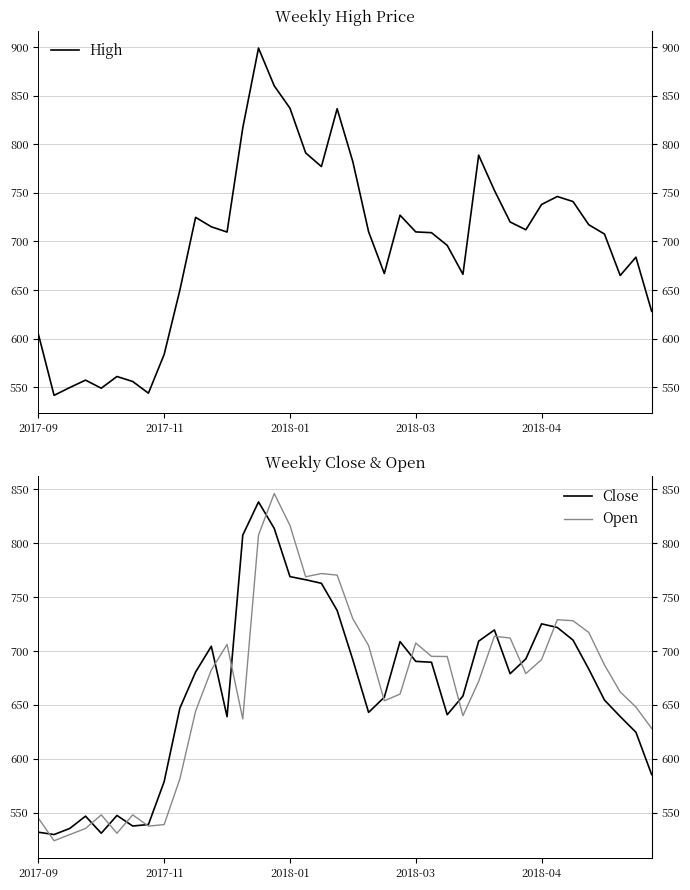

What is the sum of all Close values?

26566.7